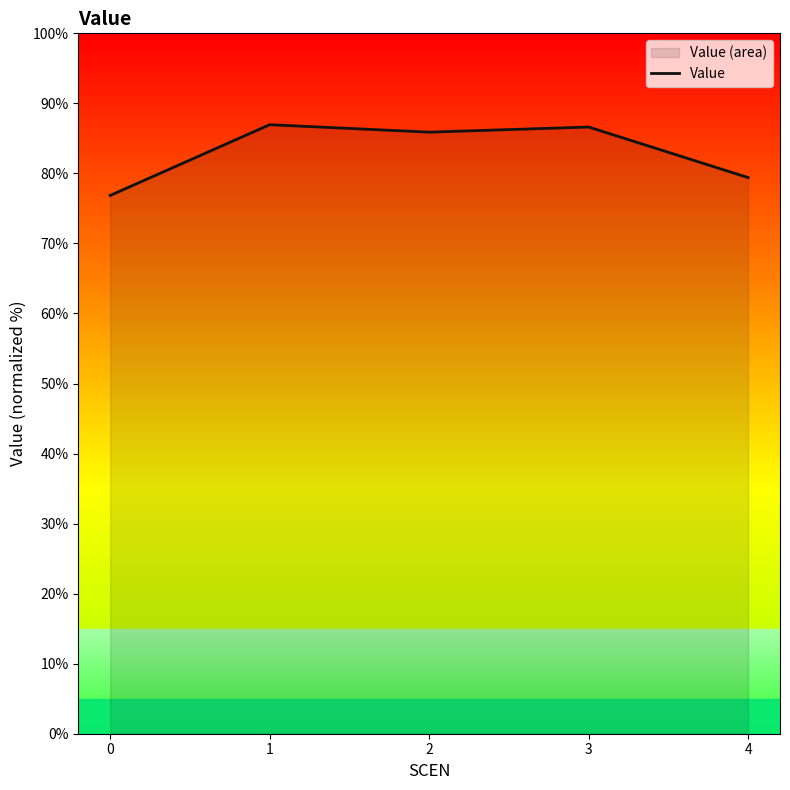

True or false: the data has more than 2 interior local peaks.

False